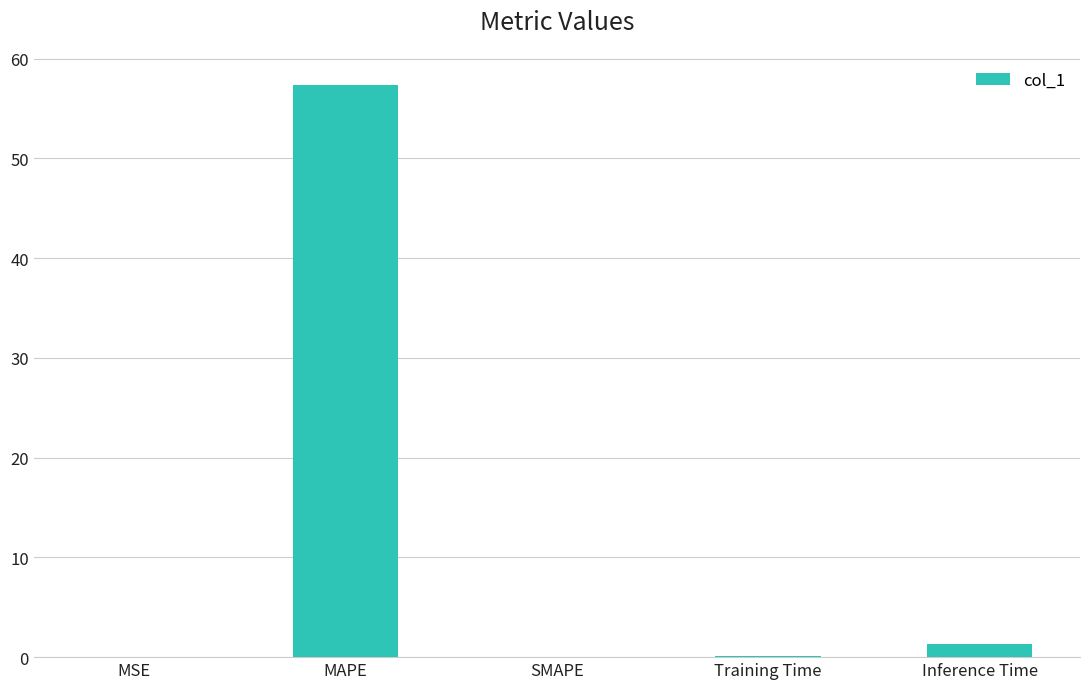

Between MSE and MAPE, which is larger?

MAPE